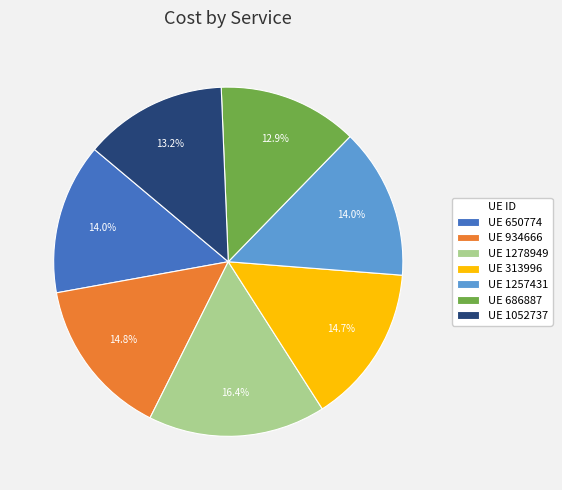

Between UE 1278949 and UE 1257431, which is larger?

UE 1278949